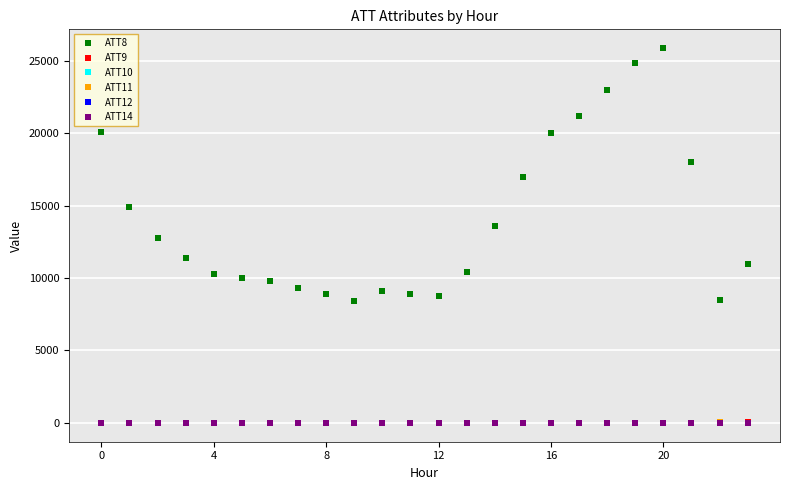

Which series has the largest total across all categories?

ATT8